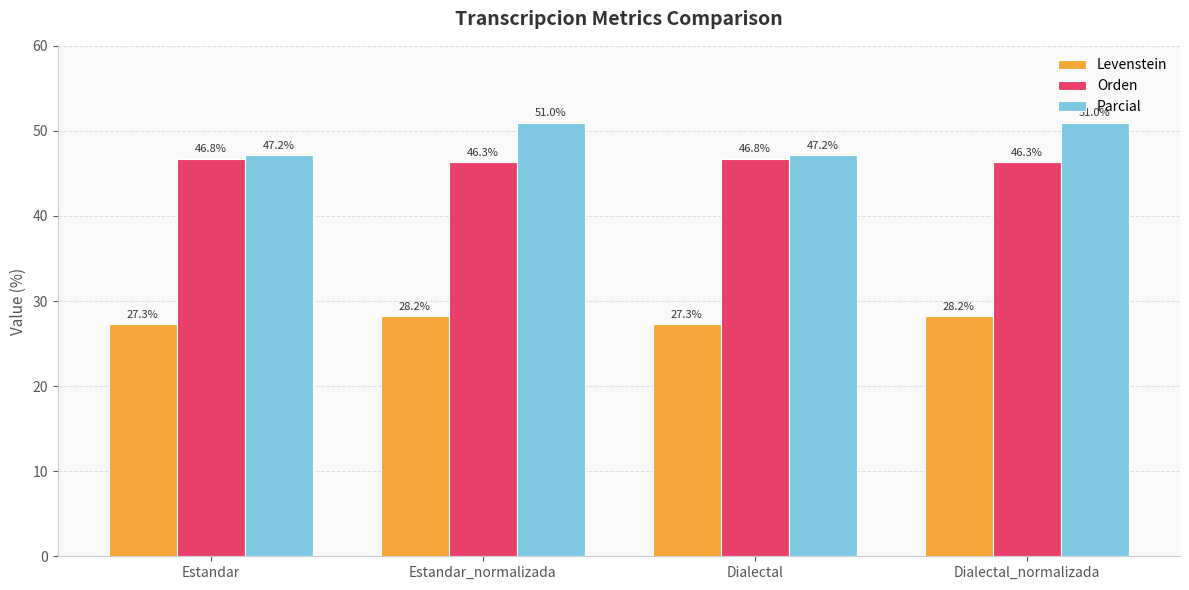

Reading left to right, transcribe all the data shown in this chart.

Levenstein: Estandar=27.3	Estandar_normalizada=28.2	Dialectal=27.3	Dialectal_normalizada=28.2
Orden: Estandar=46.8	Estandar_normalizada=46.3	Dialectal=46.8	Dialectal_normalizada=46.3
Parcial: Estandar=47.2	Estandar_normalizada=51.0	Dialectal=47.2	Dialectal_normalizada=51.0